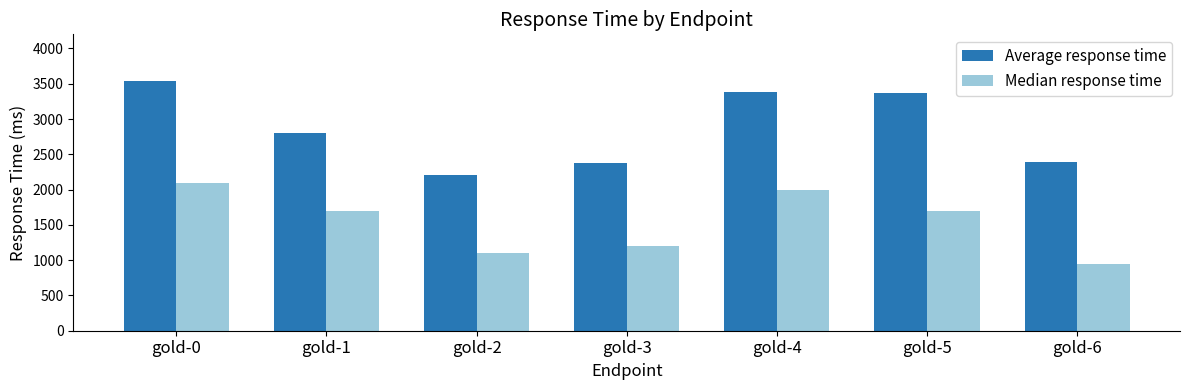

What is the difference between the maximum and minimum values in the Average response time series?

1334